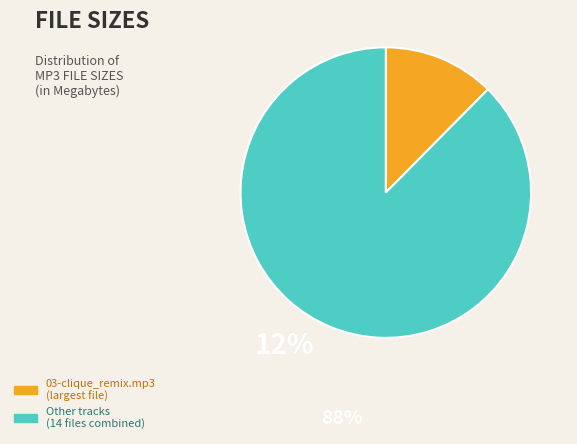

Count the number of slices in the pie.

2